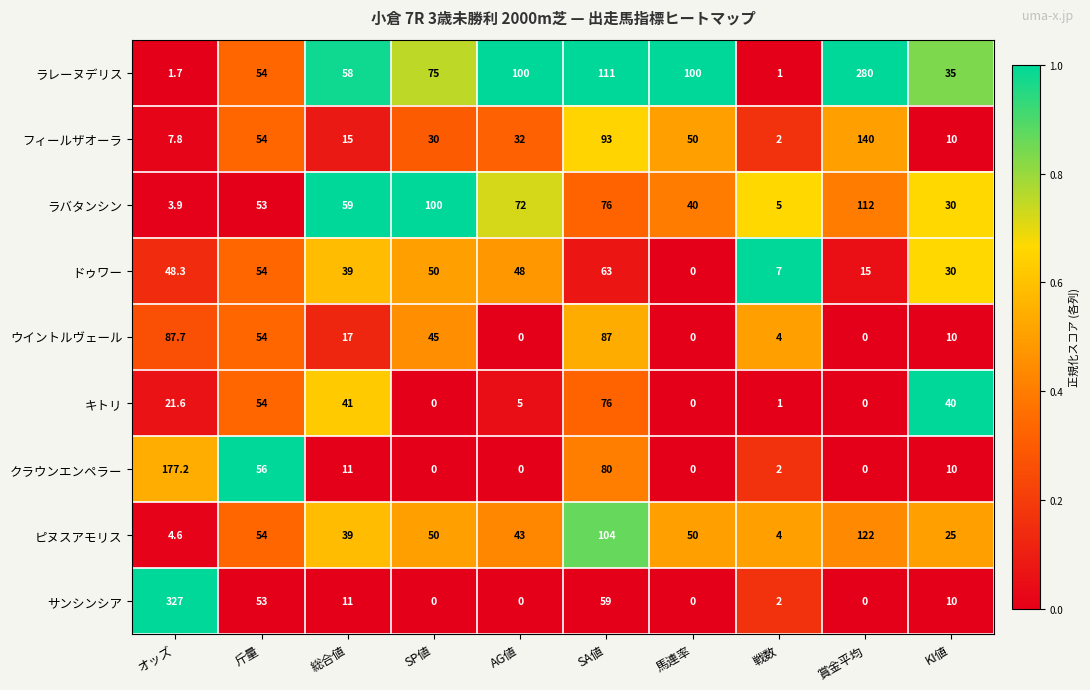

Count the number of data series in this chart.

9